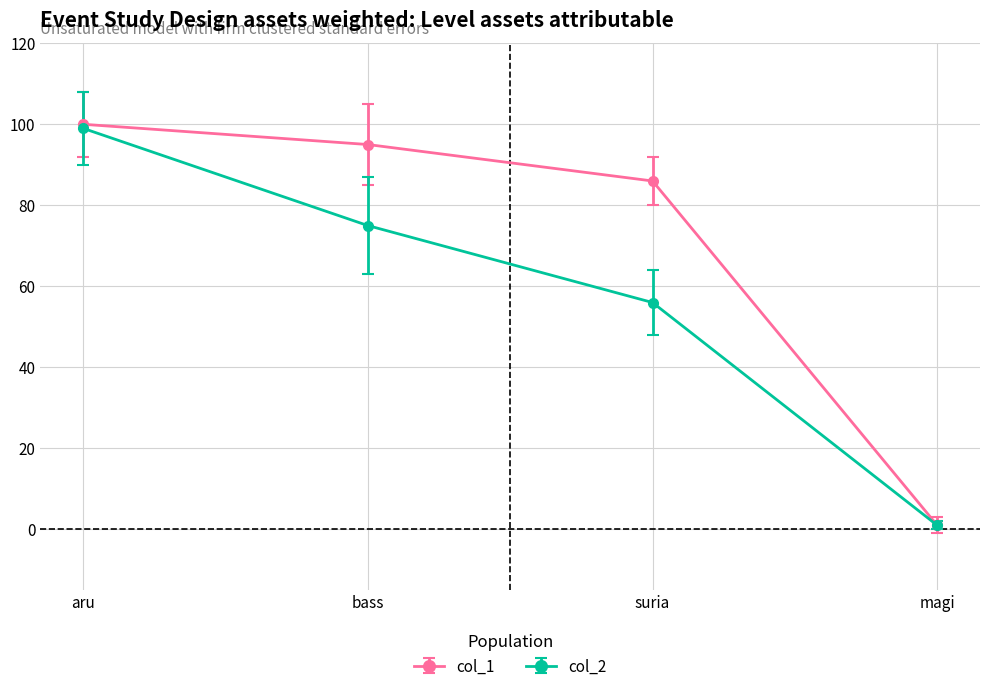

Count the number of categories in the chart.

4